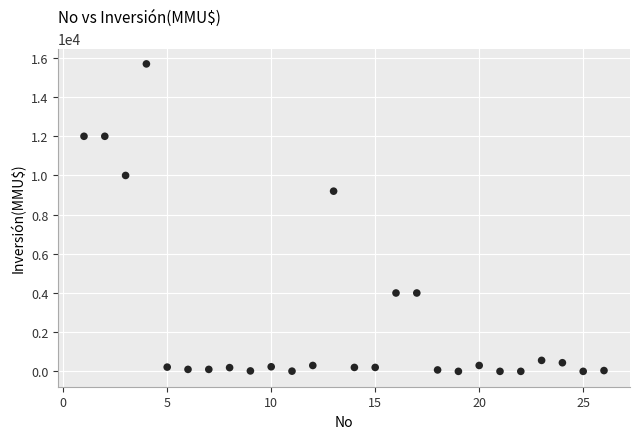

What is the range of Y values (max minus min)?

15695